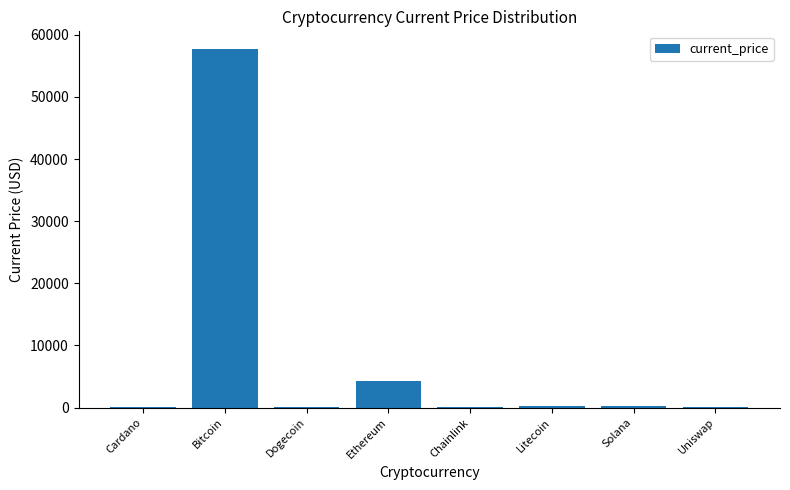

Which label corresponds to the largest value in the chart?

Bitcoin